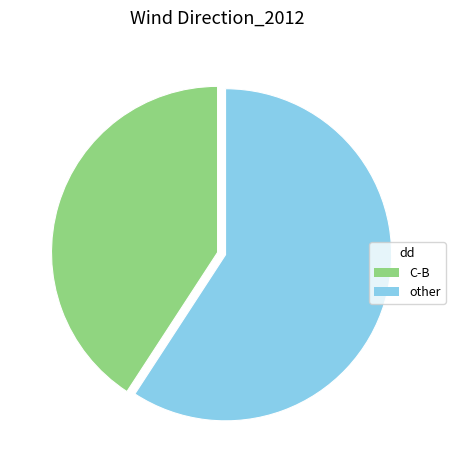

Is there any slice that represents more than half of the pie?

Yes